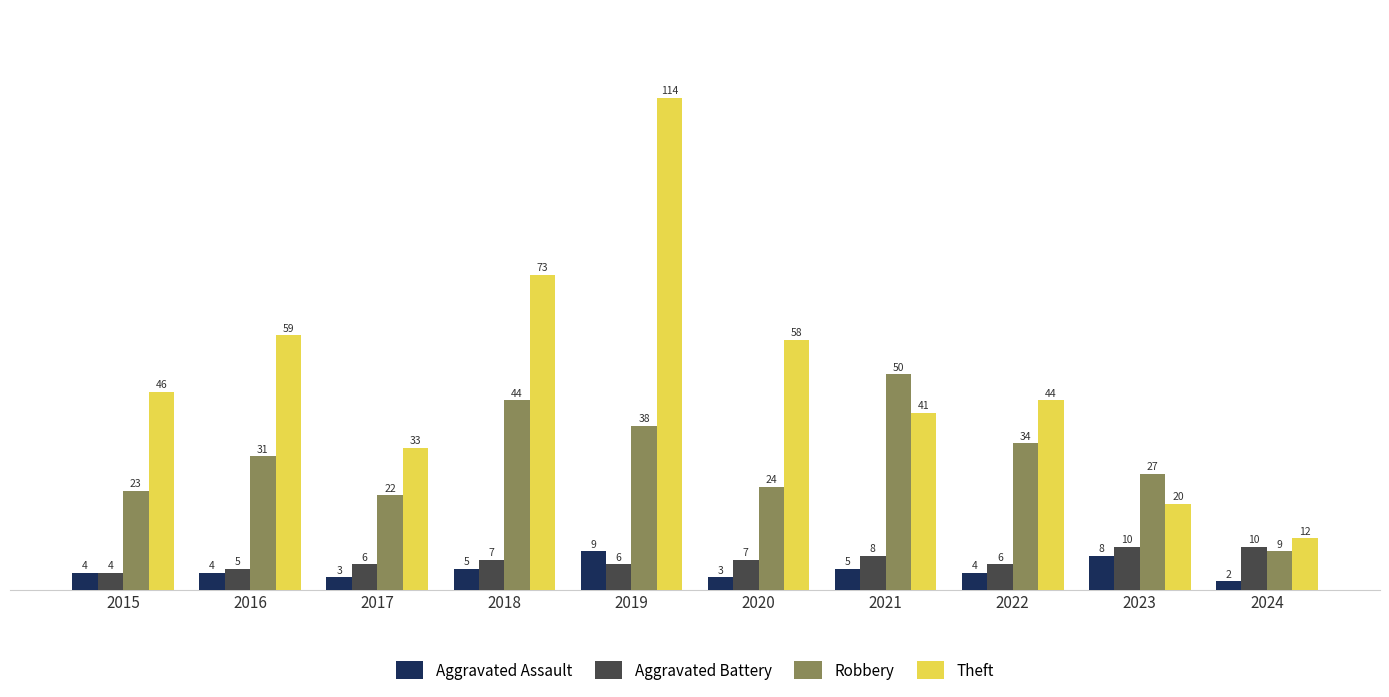

What is the value of the Theft bar at the 6th from the left?

58